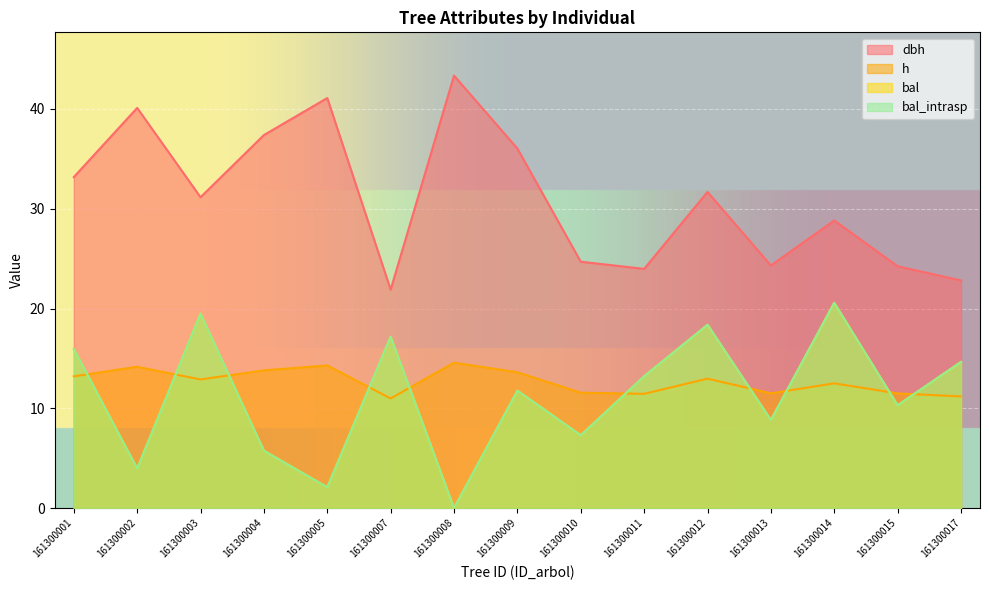

True or false: h has a value of 11.2 at 161300017.

True